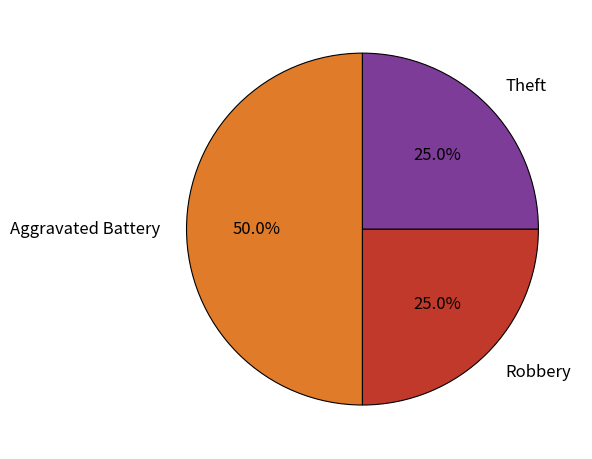

Which has a higher value, Aggravated Battery or Robbery?

Aggravated Battery